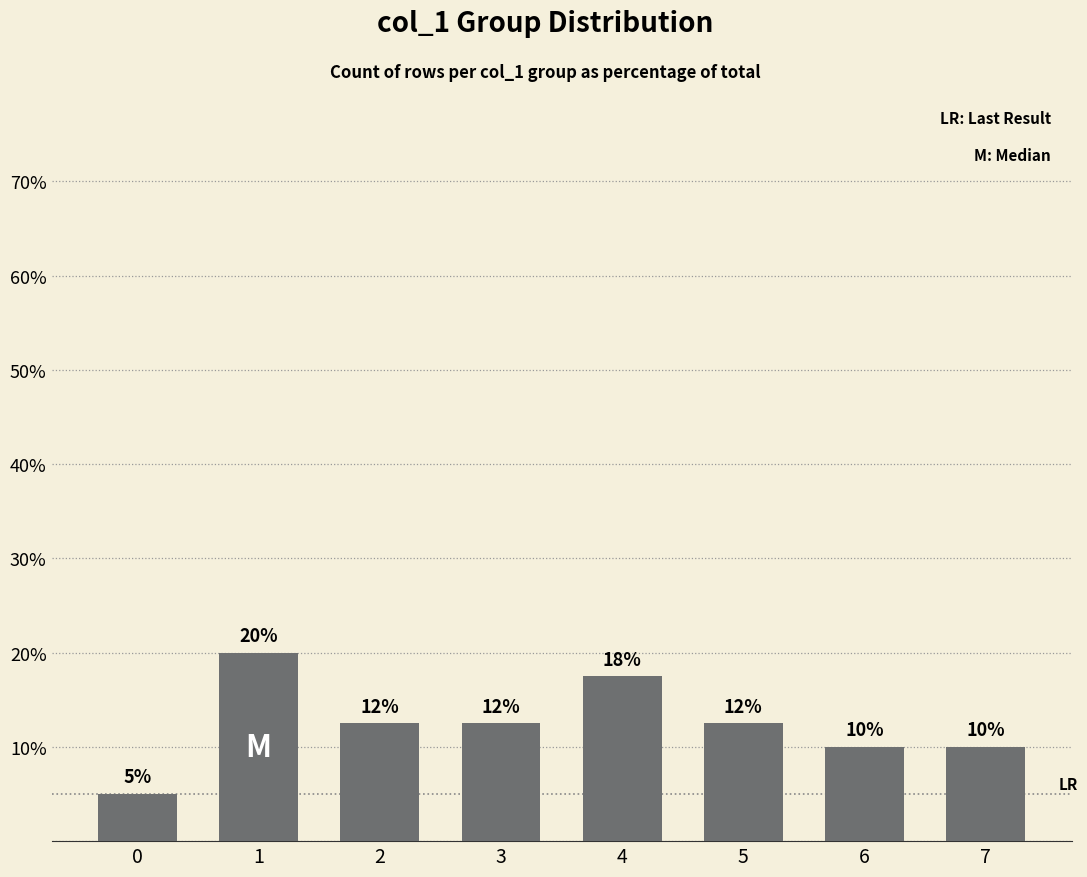

What value does the data have at 1?

20.0